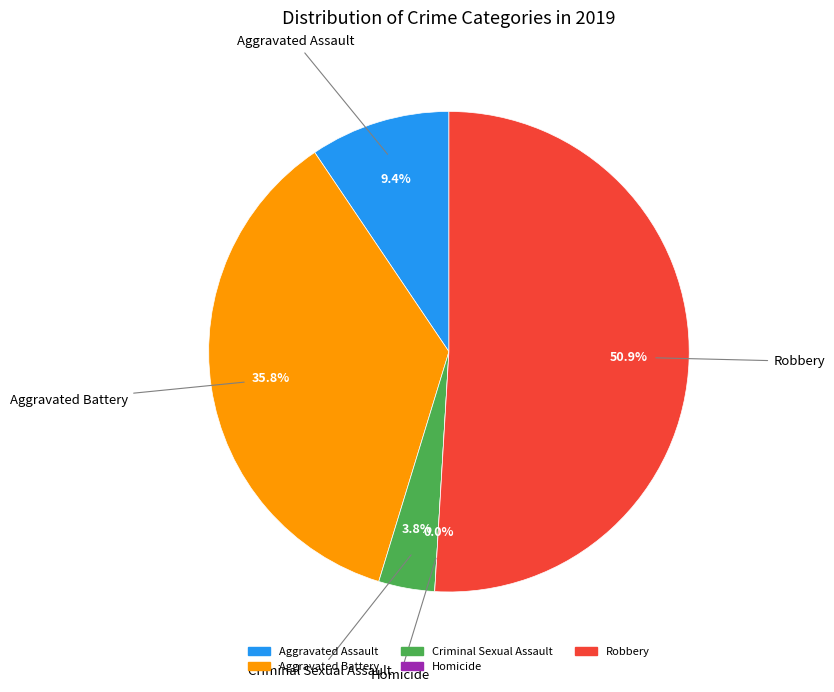

To the nearest percent, what is the difference between the Aggravated Assault and Homicide slice percentages?

9%